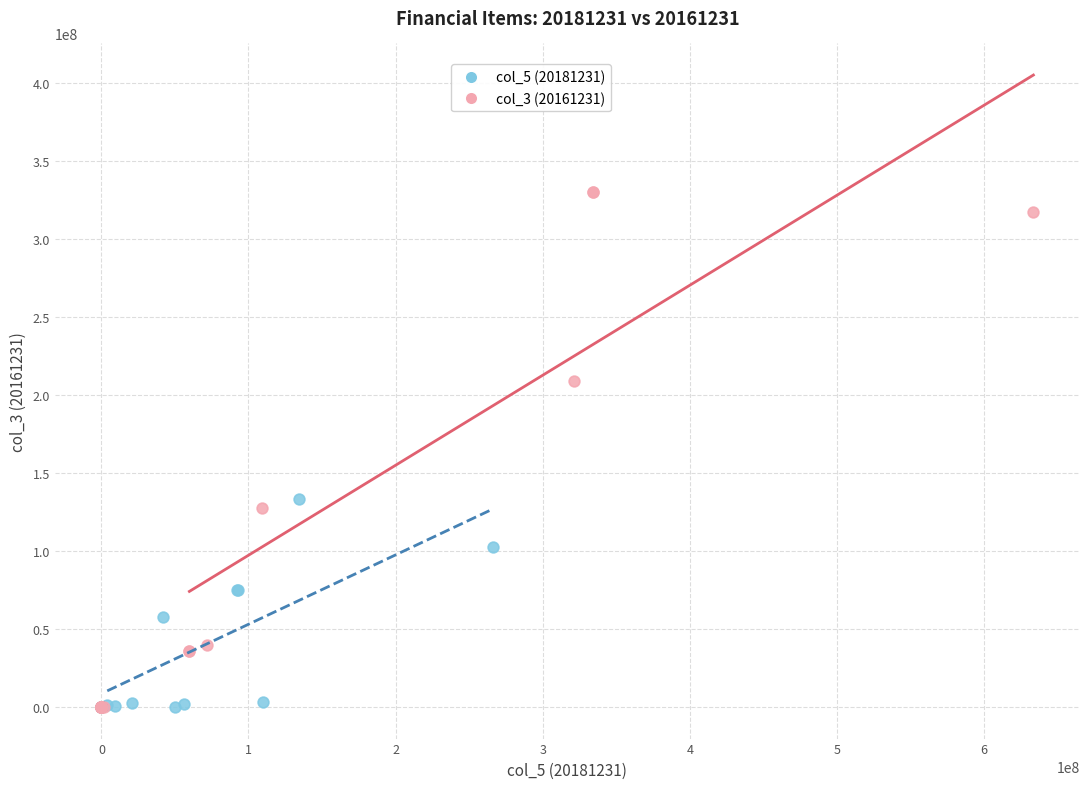

Which series contains the highest Y value?

col_3 (20161231)